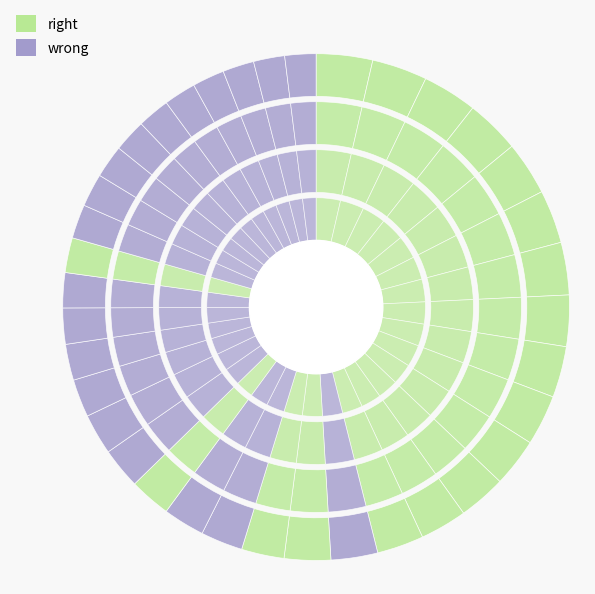

Is there any slice that represents more than half of the pie?

No